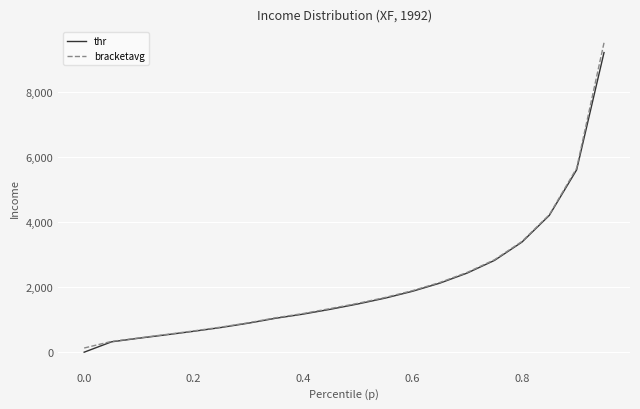

True or false: bracketavg has more than 0 interior local peaks.

False